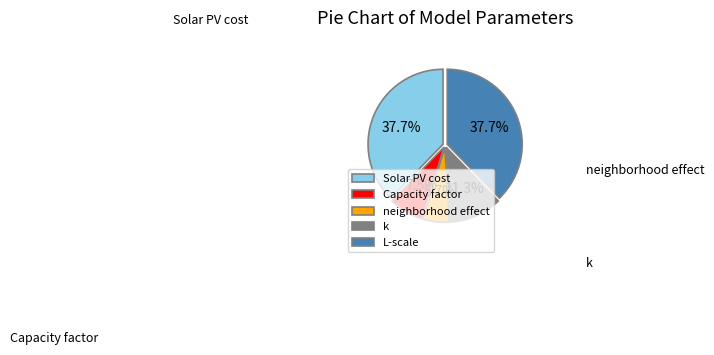

Count the number of slices in the pie.

5